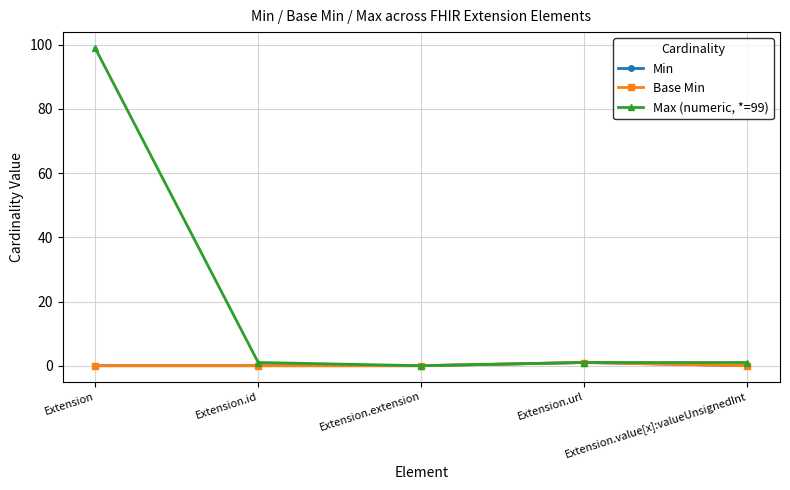

At which category is the sum across all series the highest?

Extension